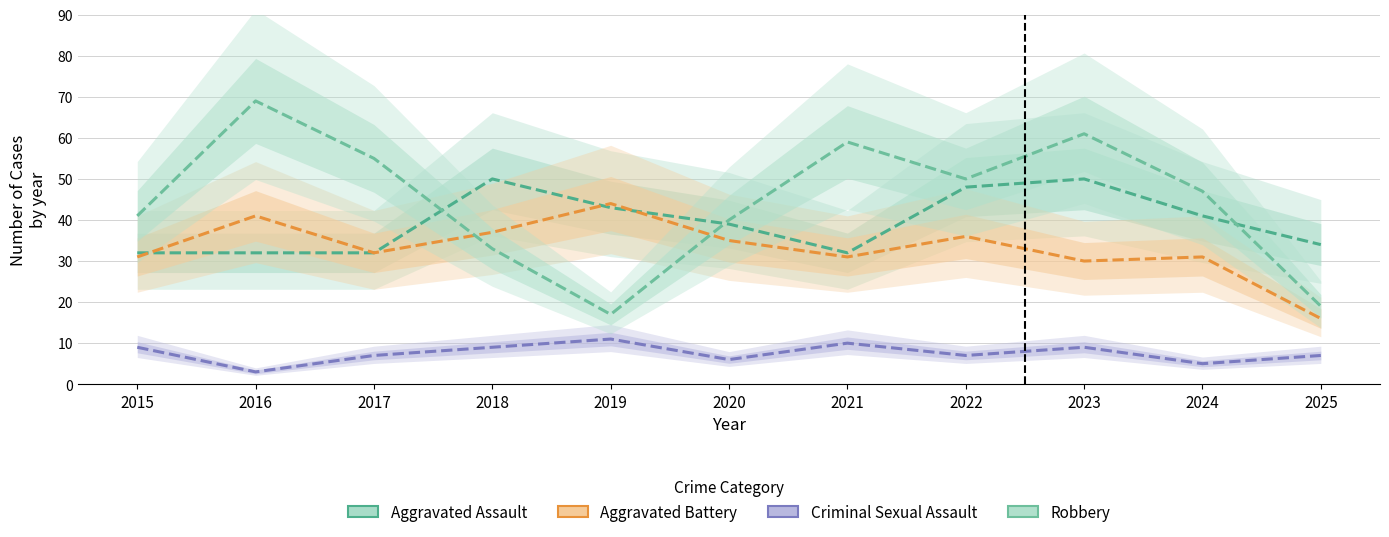

Is it true that Robbery equals 91 at 2016?

False